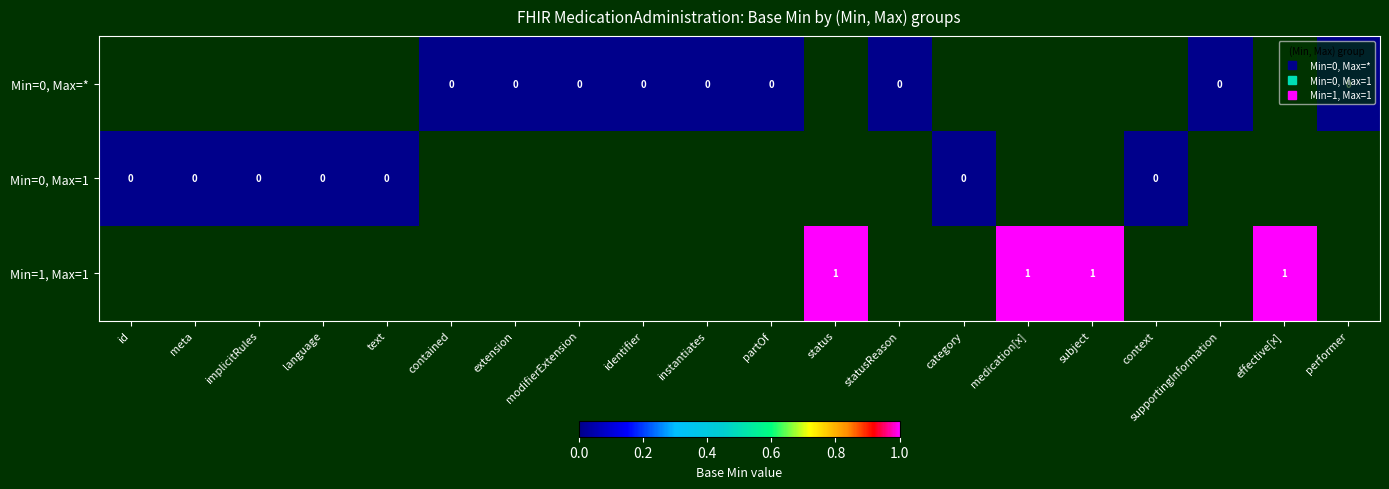

Which series changed the most between id and meta?

Min=0, Max=1